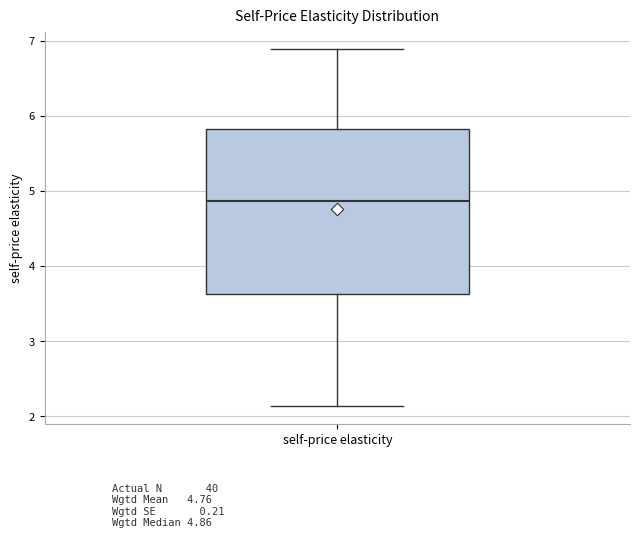

Where does the lower whisker of the box for self-price elasticity end on the y-axis? The values are not printed on the chart, so give them approximately, as read against the axis.

2.1